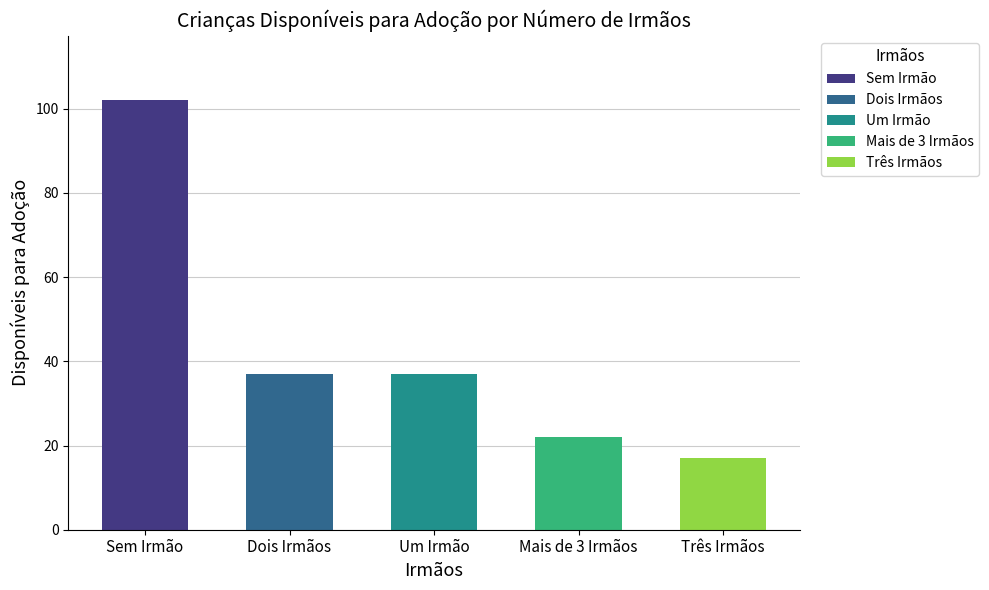

Is it true that the value at Três Irmãos is 28?

False